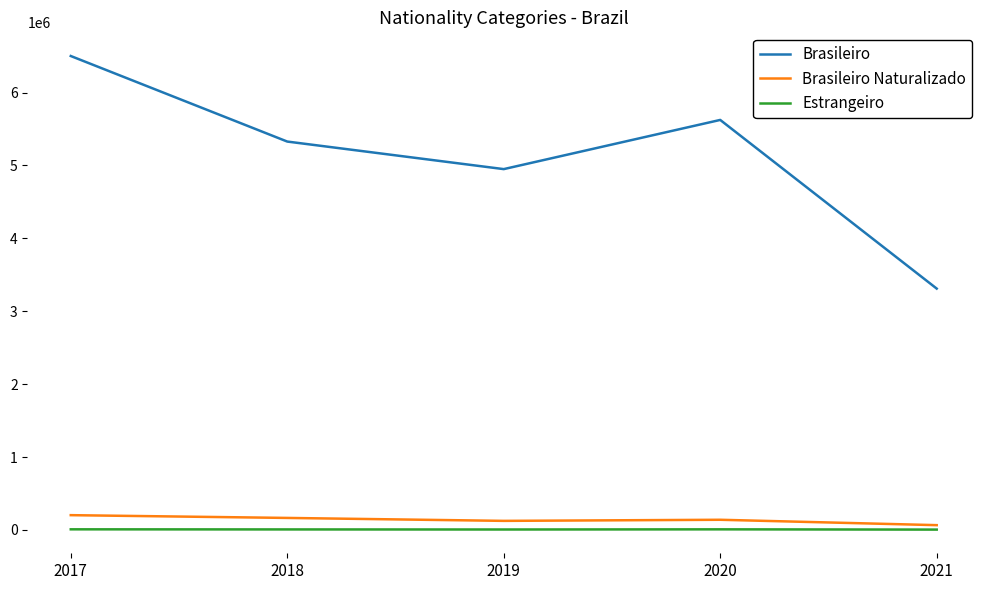

What is the average value of the Brasileiro Naturalizado series?

139300